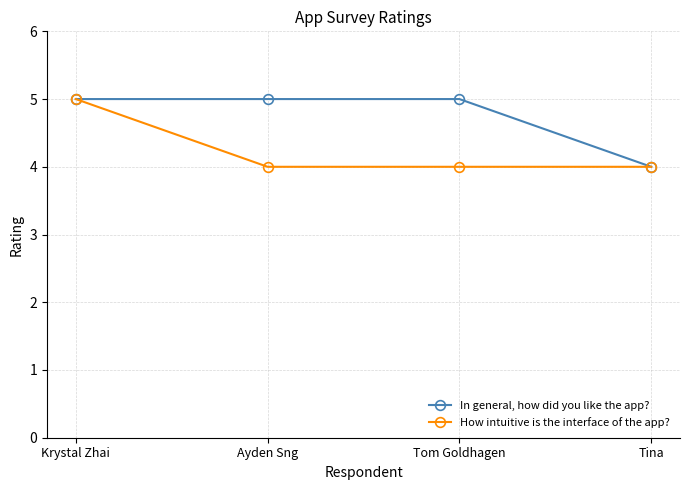

List the series in order of their overall mean, highest first.

In general, how did you like the app?, How intuitive is the interface of the app?